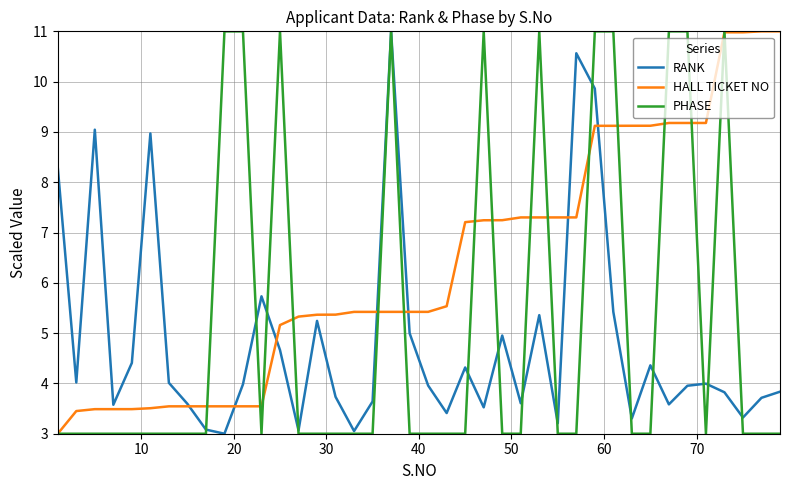

Which series has the largest total across all categories?

HALL TICKET NO